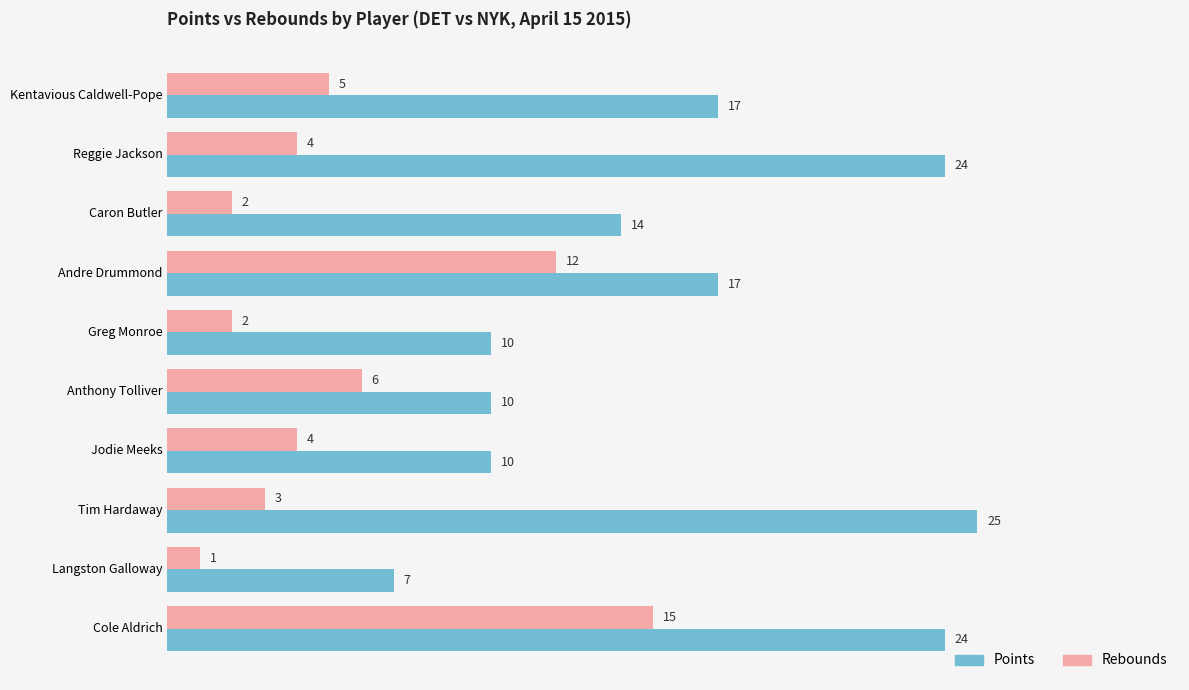

Which label corresponds to the largest value in the chart?

Tim Hardaway